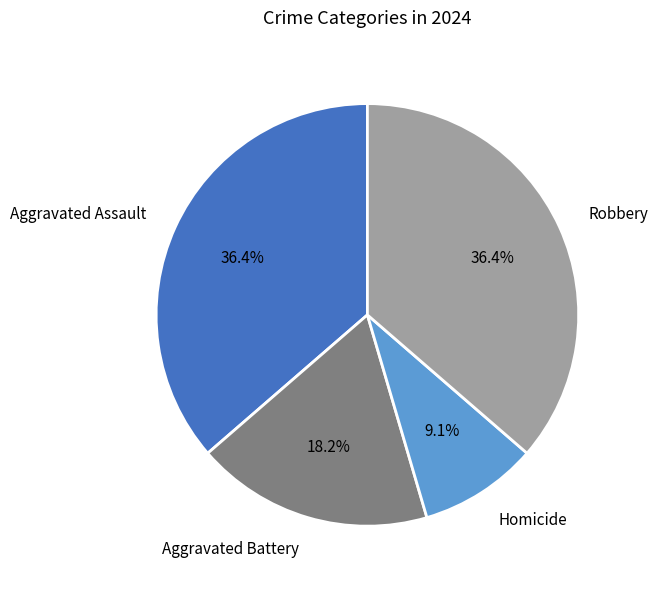

Is there a majority slice in this chart?

No